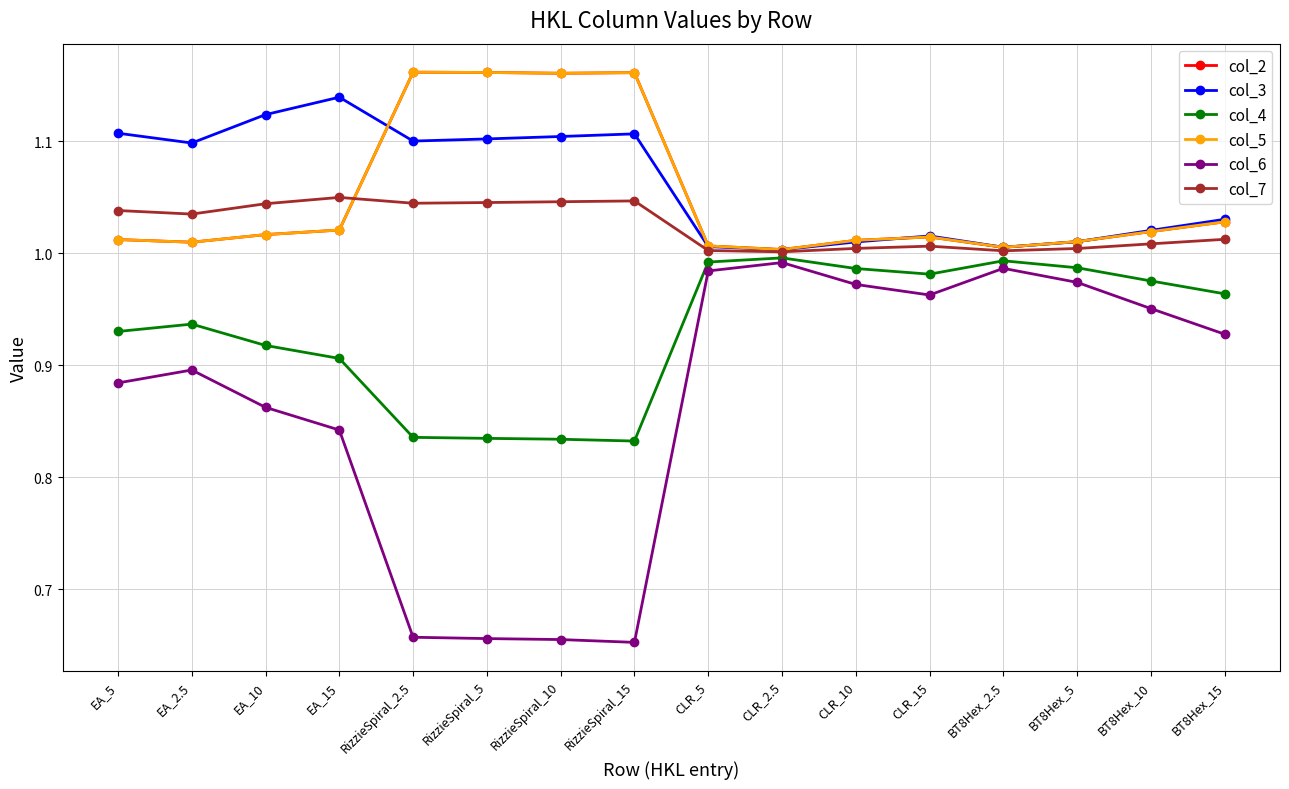

Between CLR_2.5 and CLR_10, which series saw the biggest shift?

col_6